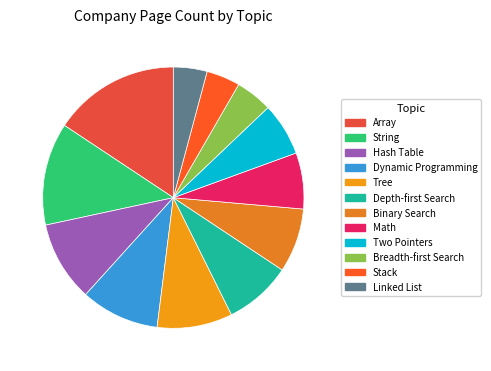

Rank the categories by value from lowest to highest.

Stack, Linked List, Breadth-first Search, Two Pointers, Math, Binary Search, Depth-first Search, Tree, Dynamic Programming, Hash Table, String, Array